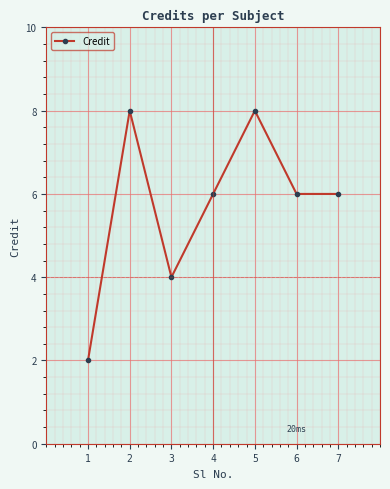

Where is the first local maximum?

2